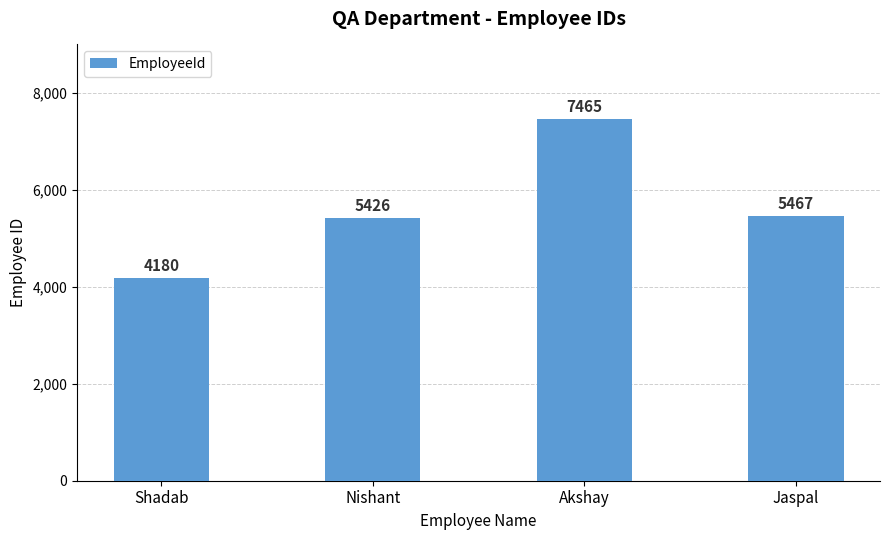

Approximately how many times larger is the value at Nishant compared to Akshay?

0.7